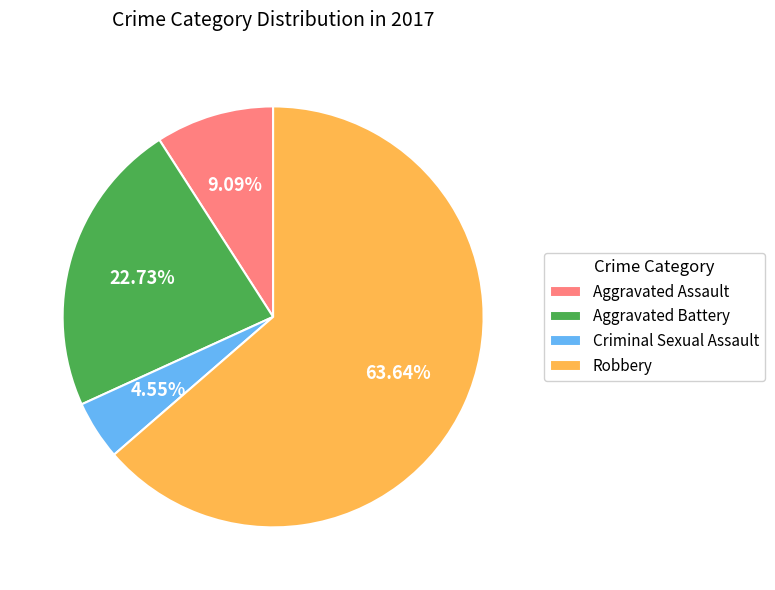

Which has a higher value, Aggravated Battery or Criminal Sexual Assault?

Aggravated Battery